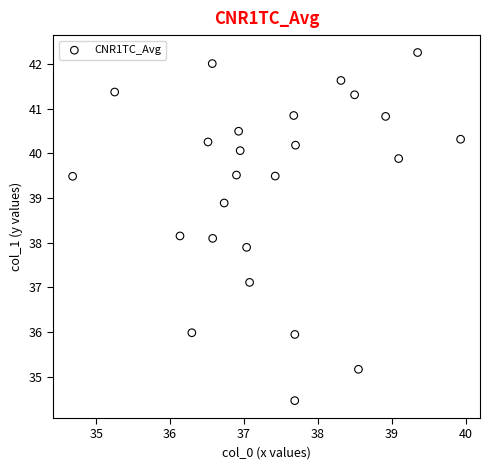

What is the range of X values (max minus min)?

5.3